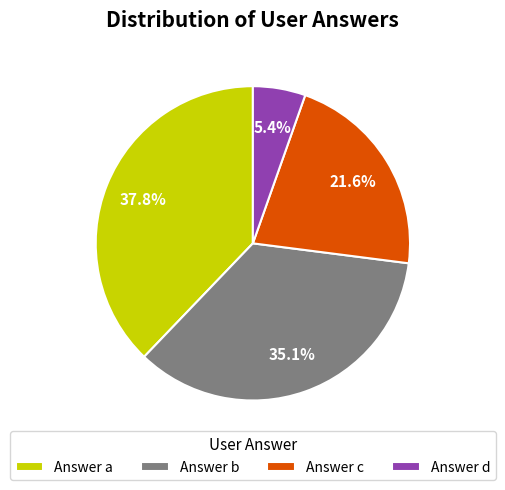

Which has a higher value, Answer b or Answer c?

Answer b